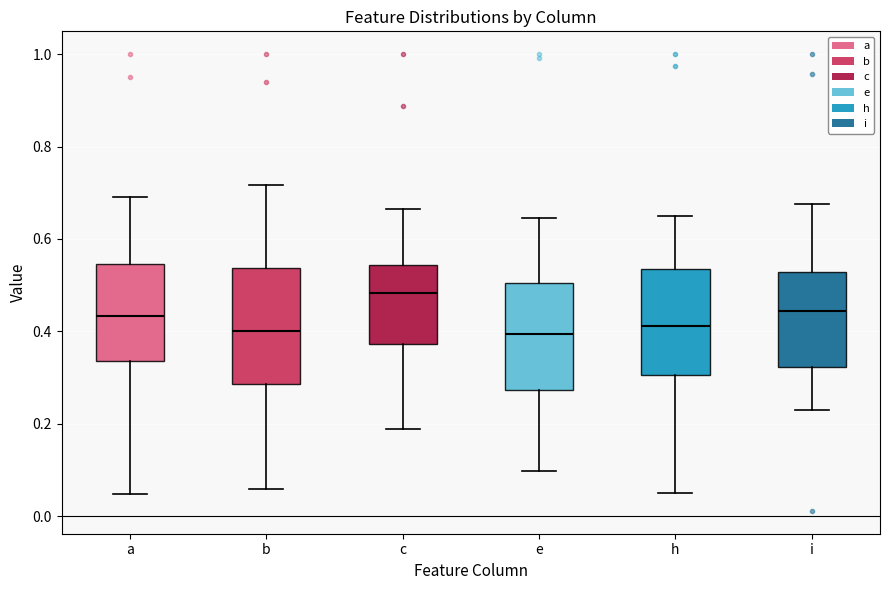

Reading left to right, read every box against the y-axis: the position of its median line, the range the box covers, and the ends of its whiskers. The values are not printed on the chart, so give them approximately, as read against the axis.

a: median 0.44, box 0.34 to 0.54, whiskers 0.04 to 0.70
b: median 0.40, box 0.28 to 0.54, whiskers 0.06 to 0.72
c: median 0.48, box 0.38 to 0.54, whiskers 0.18 to 0.66
e: median 0.40, box 0.28 to 0.50, whiskers 0.10 to 0.64
h: median 0.42, box 0.30 to 0.54, whiskers 0.04 to 0.66
i: median 0.44, box 0.32 to 0.52, whiskers 0.24 to 0.68